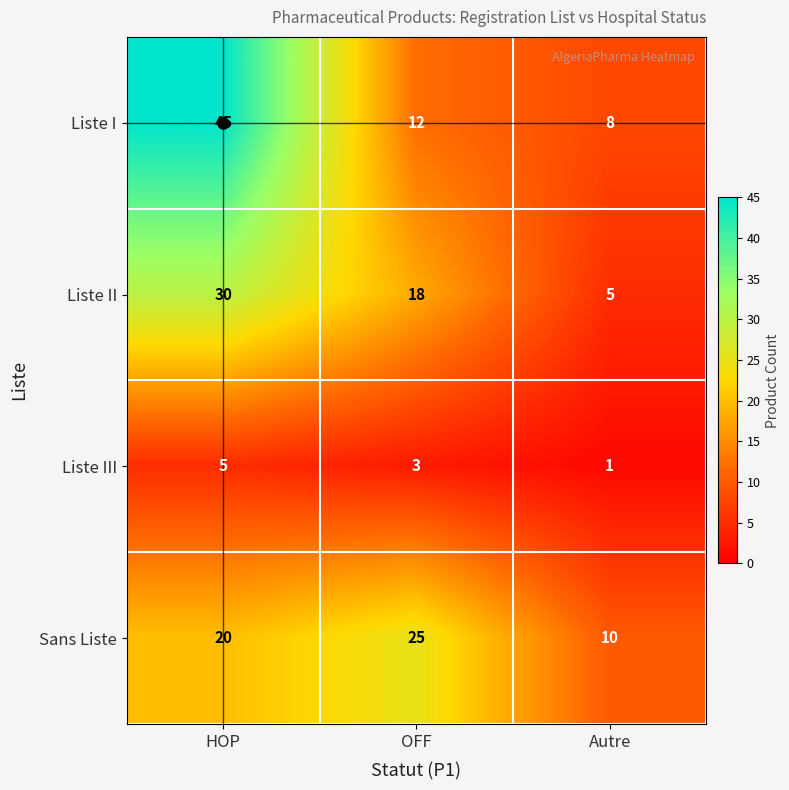

How many data points in Liste III are less than 3?

1